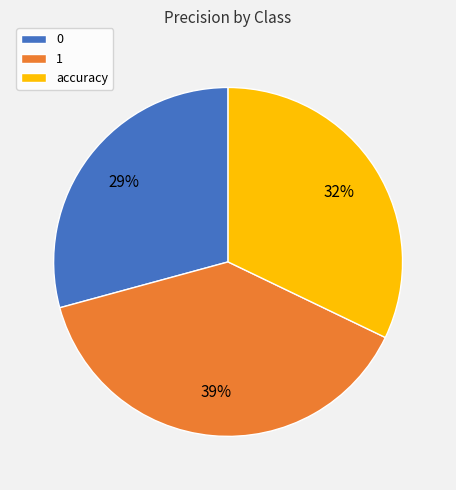

How many slices are in this pie chart?

3